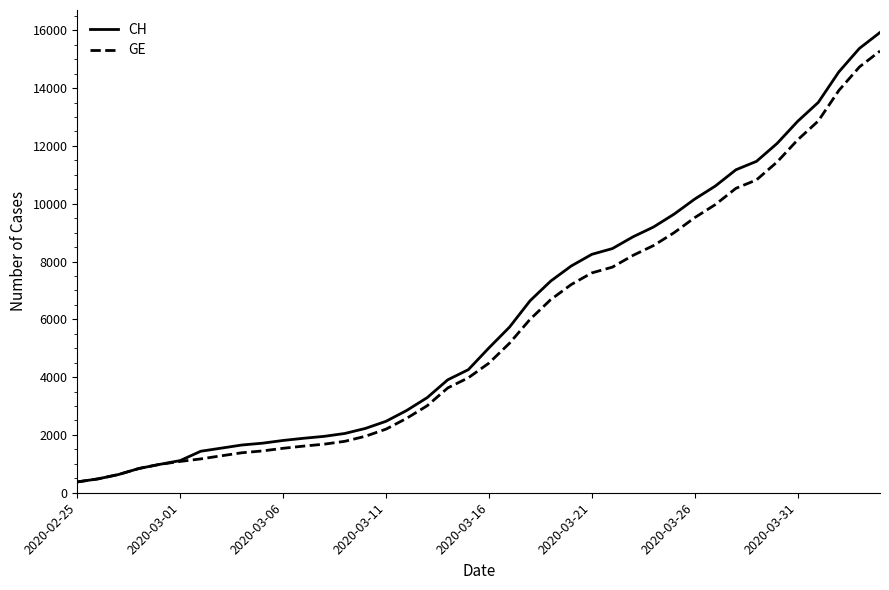

What are all the series names shown in the legend?

CH, GE